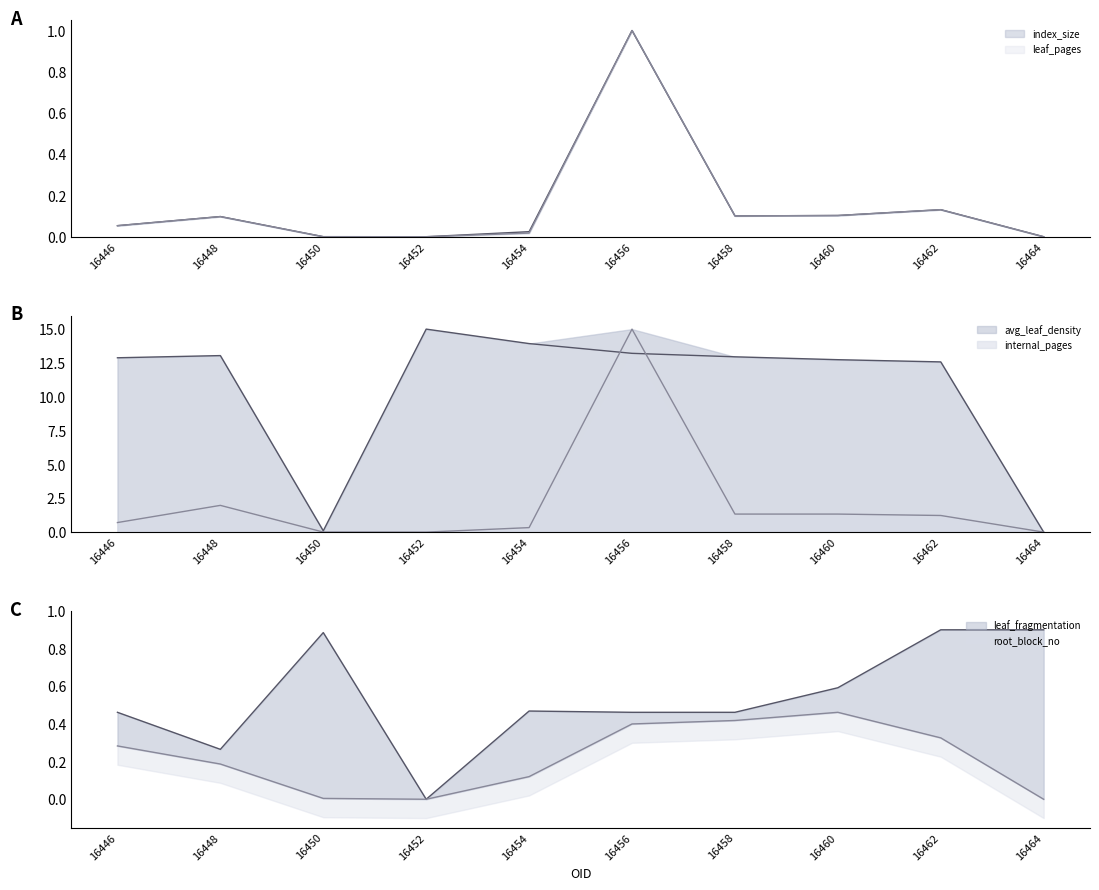

What is the average value of the index_size series?

0.2